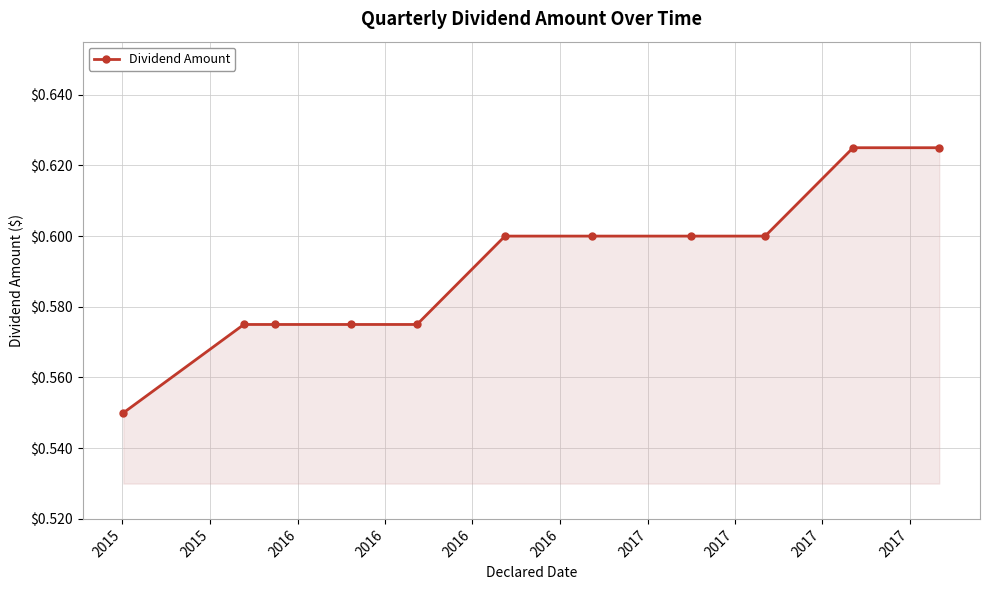

Count the values in the range 0 to 1.

11